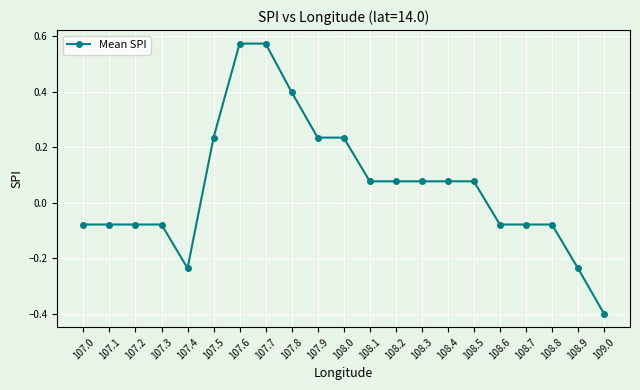

Between 107.5 and 108.8, which is larger?

107.5